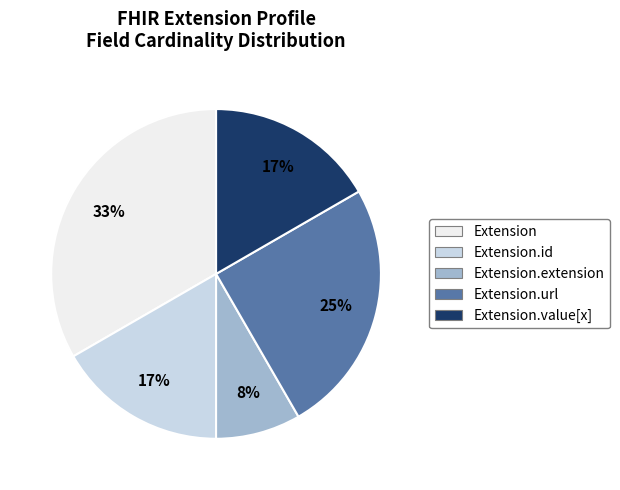

What is the smallest slice in the pie chart?

Extension.extension